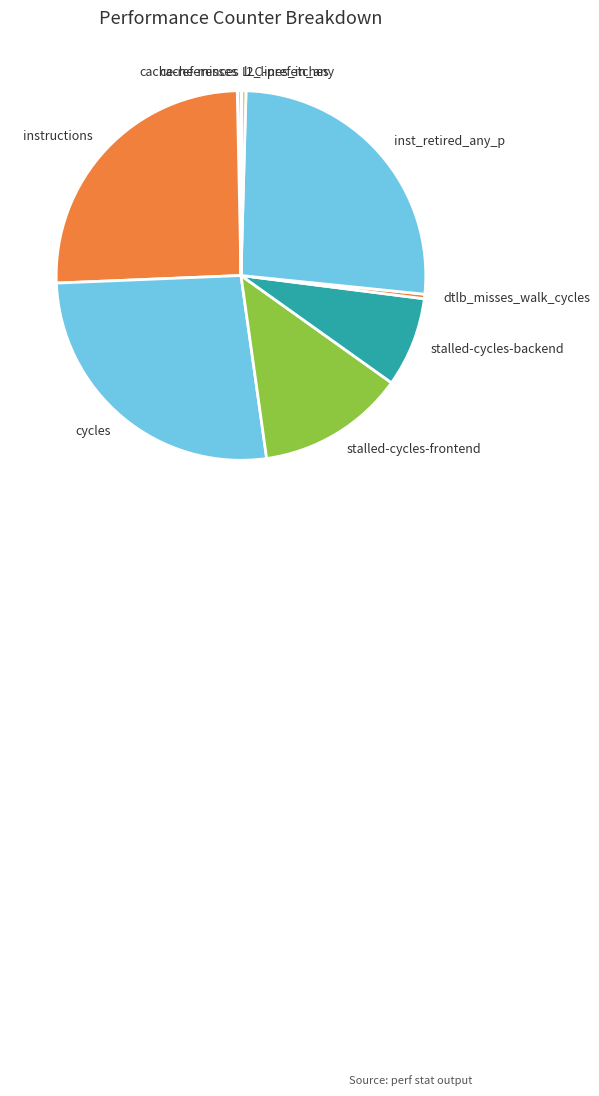

Do l2_lines_in_any and instructions together represent more than half of the pie?

No